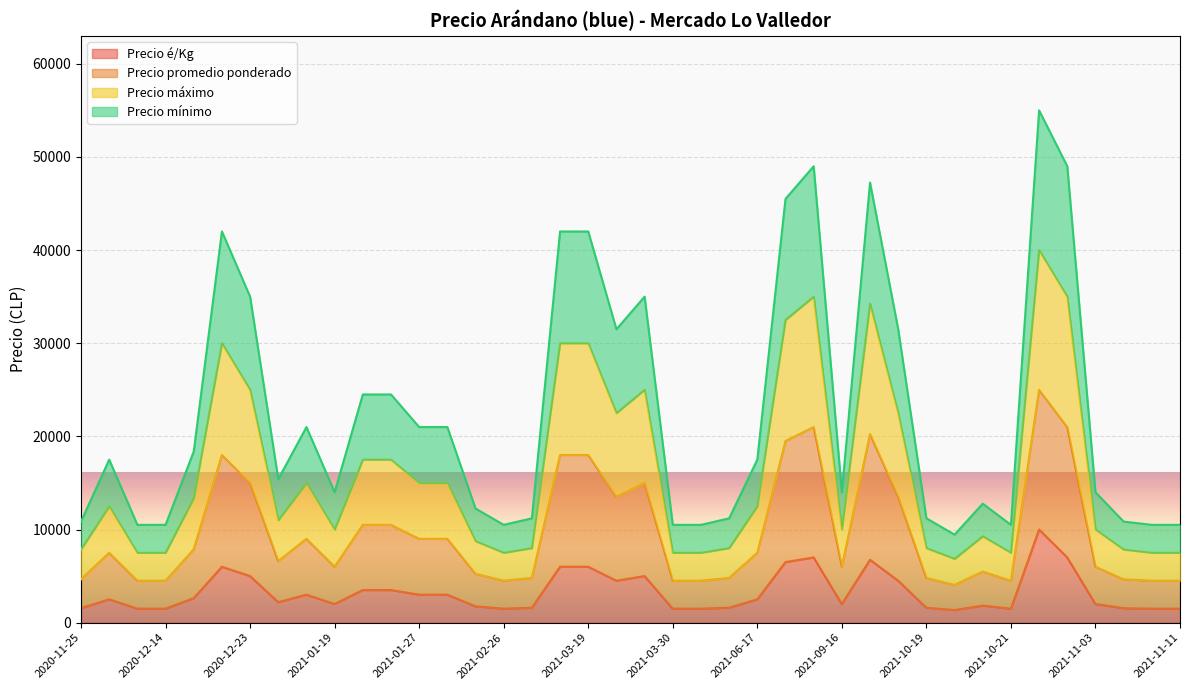

Where is the first local maximum for Precio mínimo?

2020-11-30